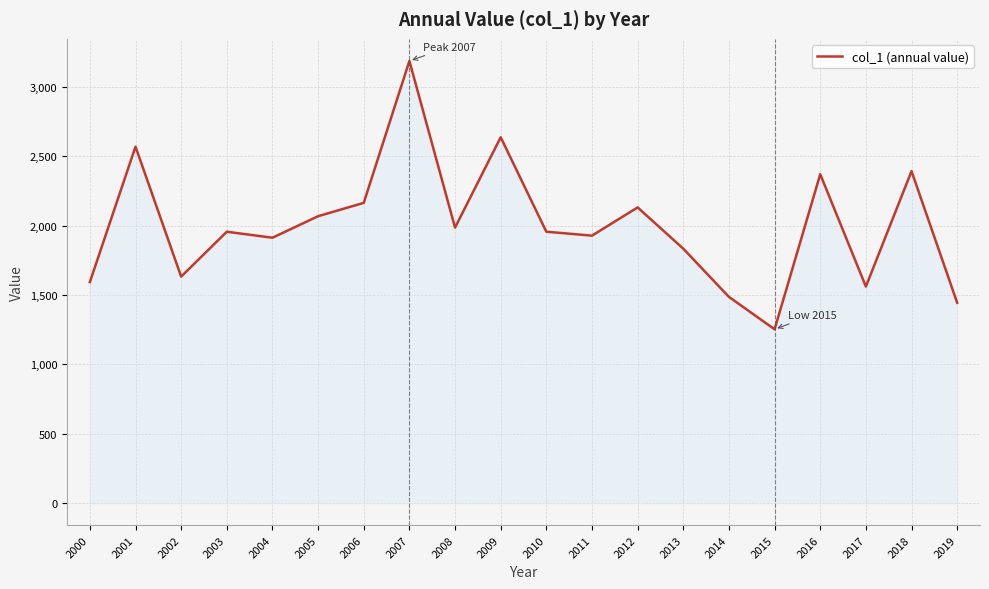

What is the smallest value displayed?

1252.5